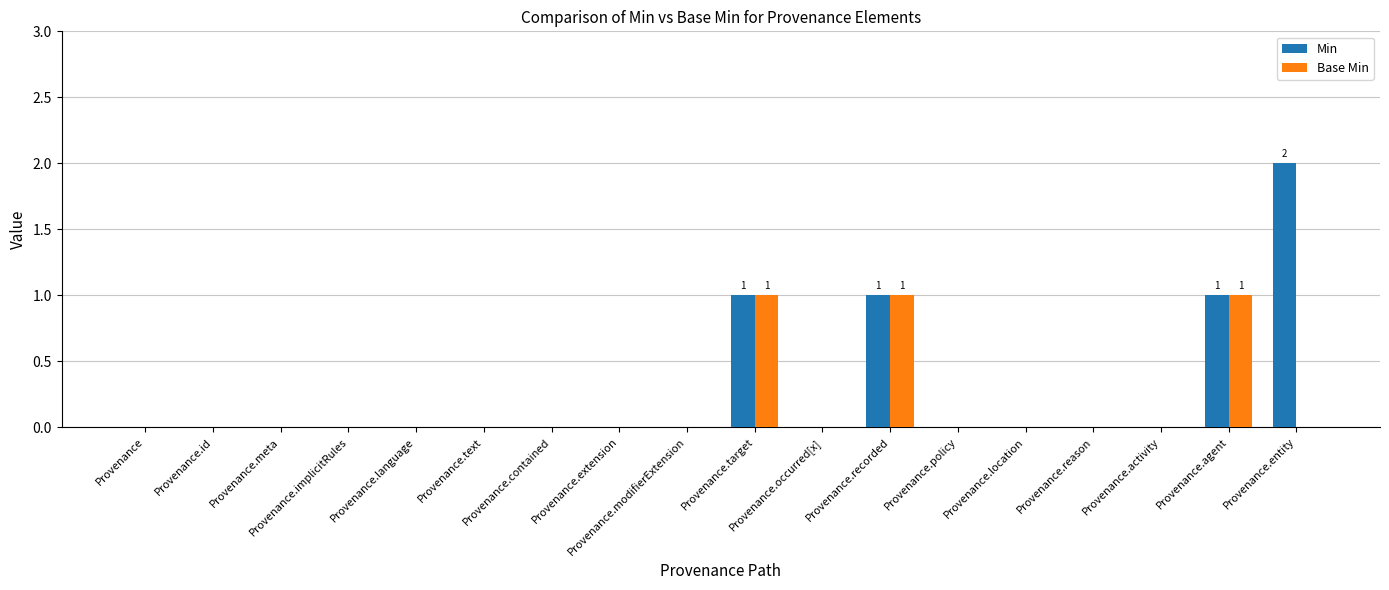

True or false: Min has a value of 3 at Provenance.entity.

False